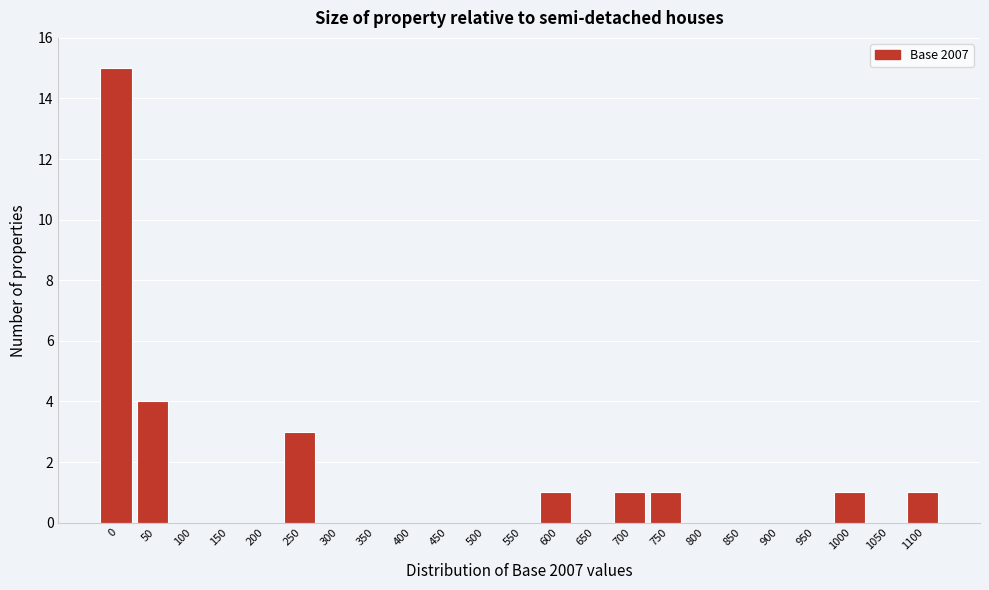

Reading left to right, list all the values displayed in this chart.

0=15	50=4	100=0	150=0	200=0	250=3	300=0	350=0	400=0	450=0	500=0	550=0	600=1	650=0	700=1	750=1	800=0	850=0	900=0	950=0	1000=1	1050=0	1100=1